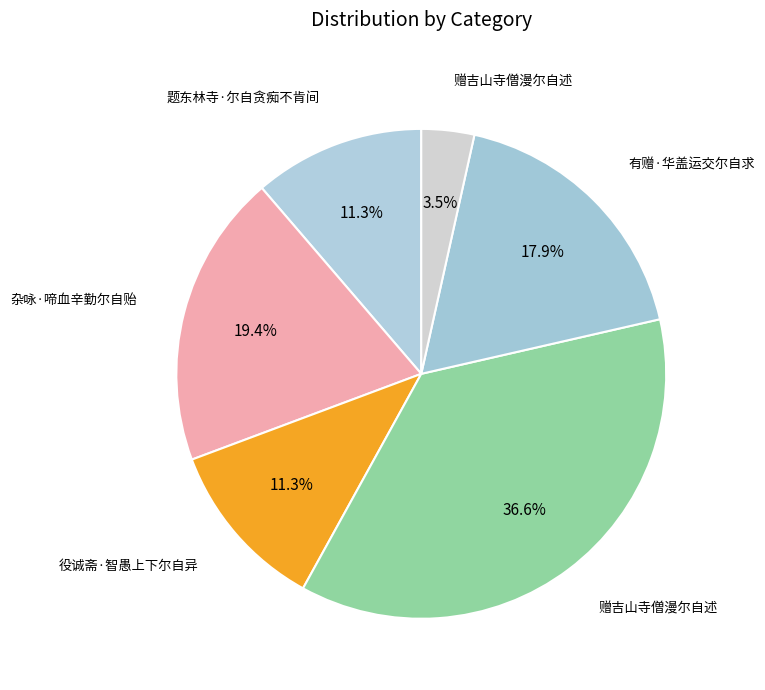

How many slices are in this pie chart?

6